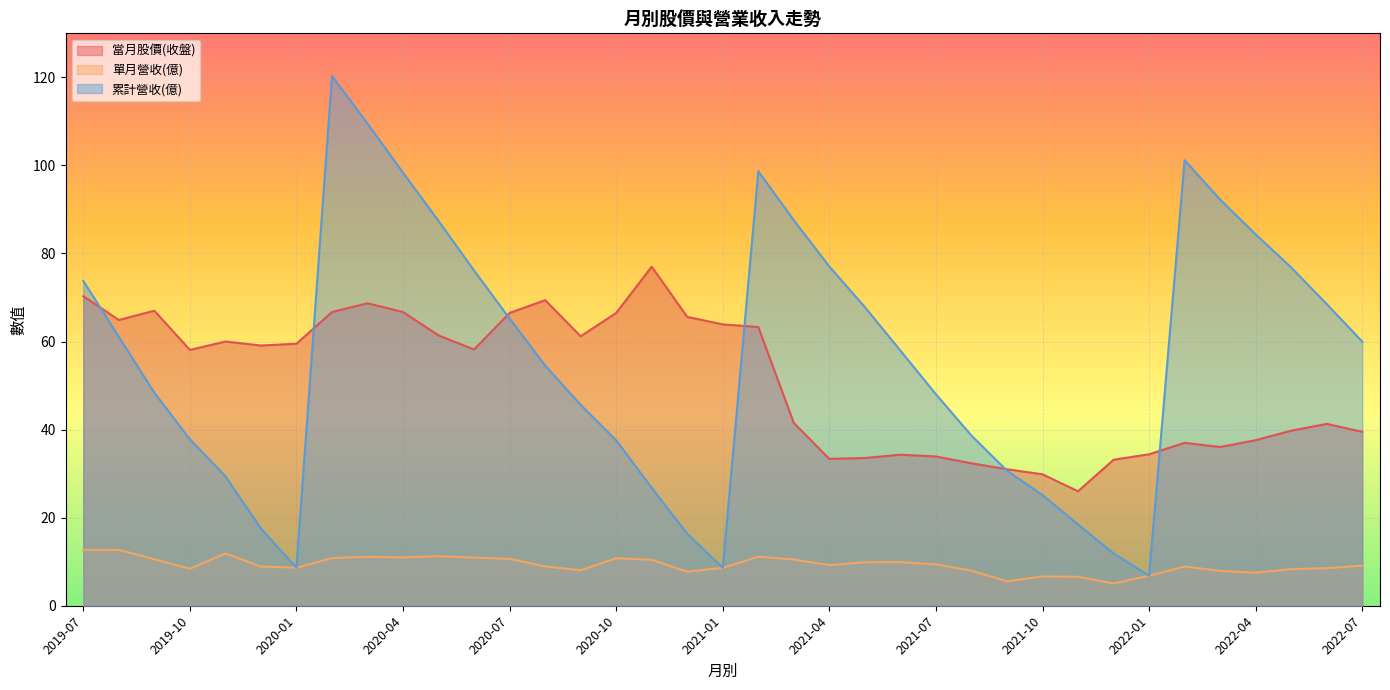

True or false: 單月營收(億) and 累計營收(億) intersect in this chart.

False